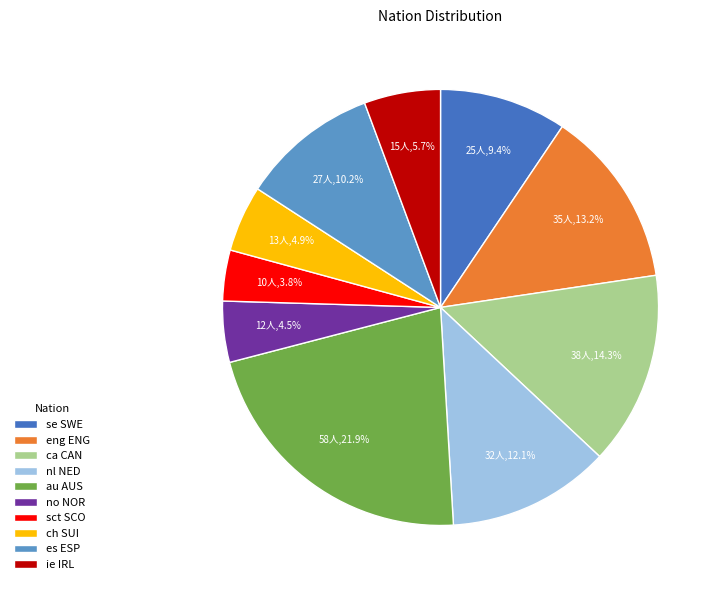

What is the ratio of the value at eng ENG to the value at ie IRL?

2.3